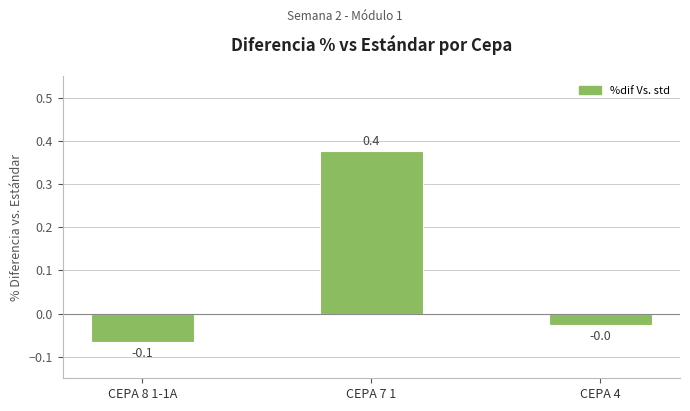

What is the sum of the values at CEPA 7 1 and CEPA 8 1-1A?

0.3